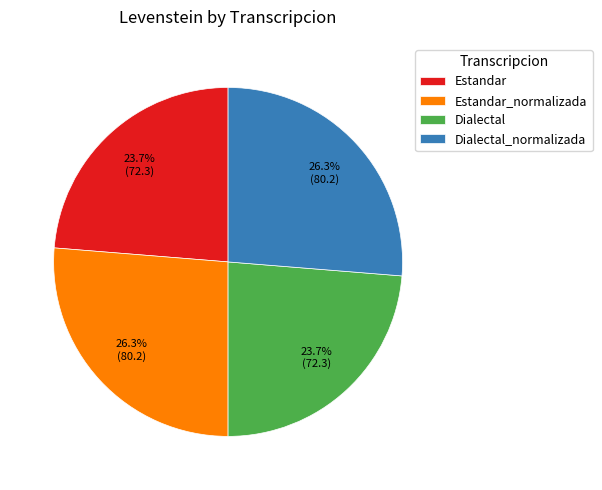

Which has a higher value, Dialectal_normalizada or Estandar?

Dialectal_normalizada